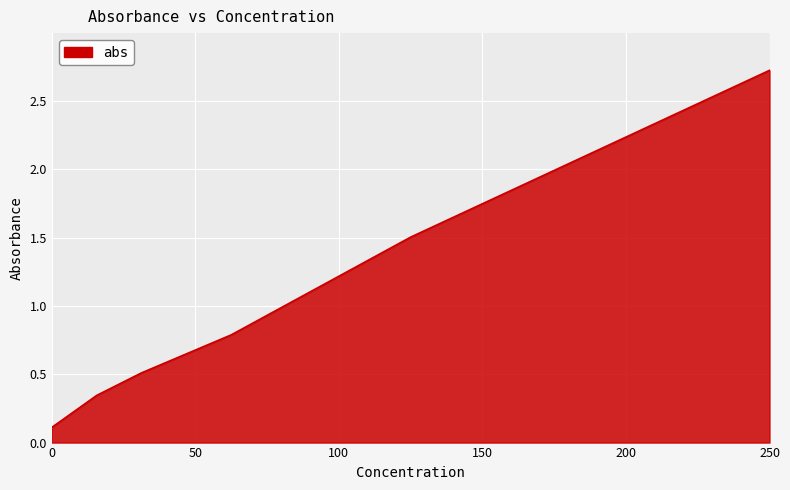

What is the greatest value displayed?

2.7